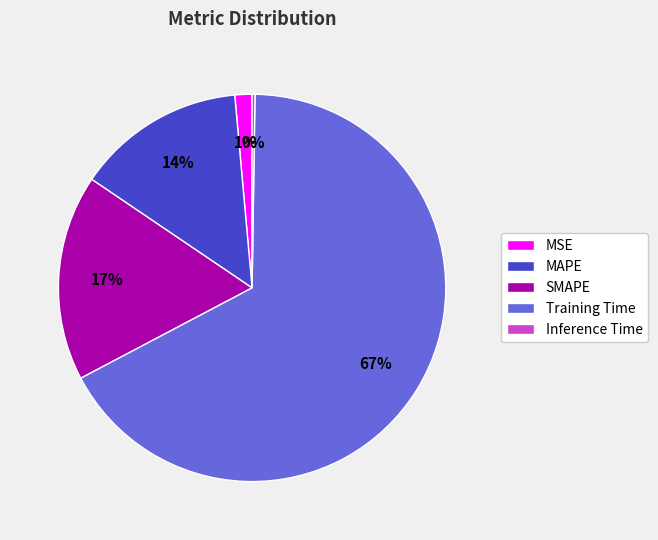

Is it true that MSE is 1% of the pie?

True